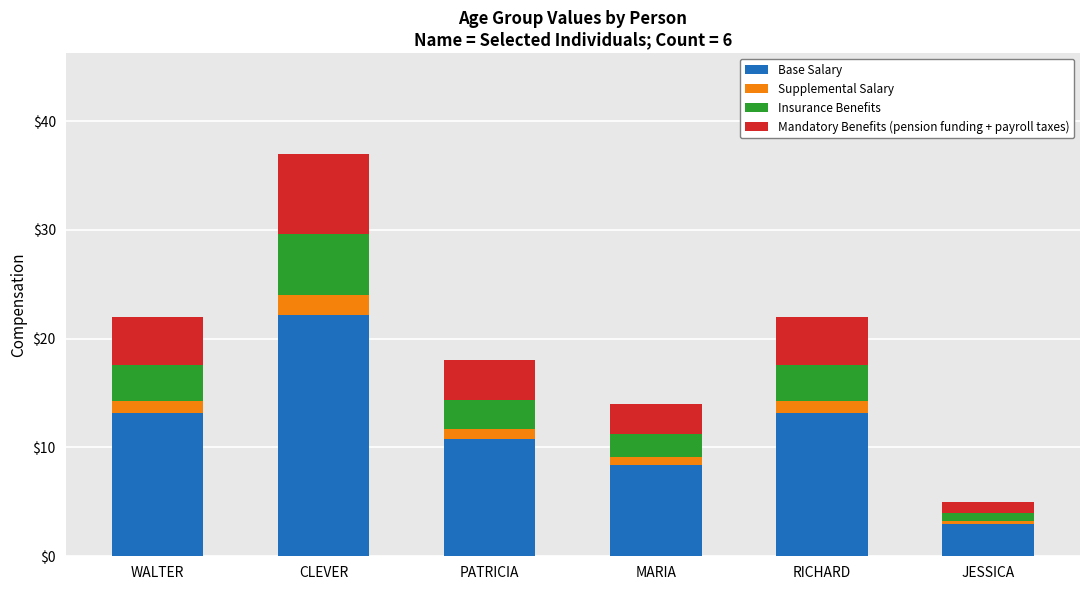

Read the Base Salary value at WALTER.

13.2